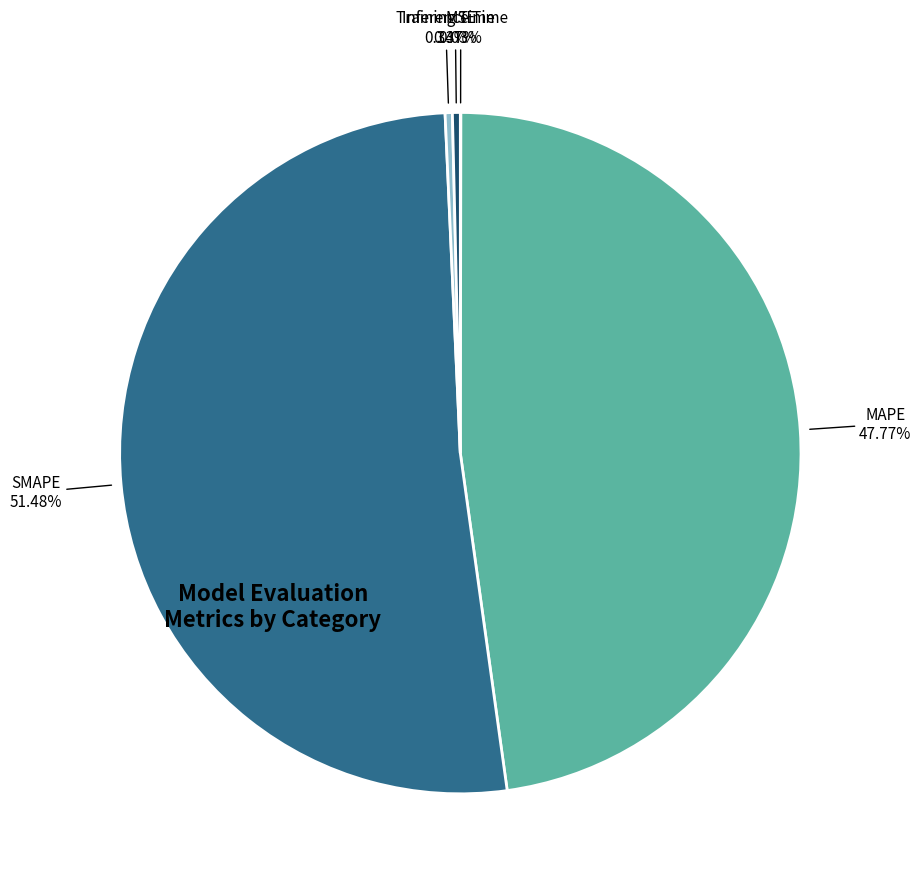

Which slice represents more than half of the pie?

SMAPE